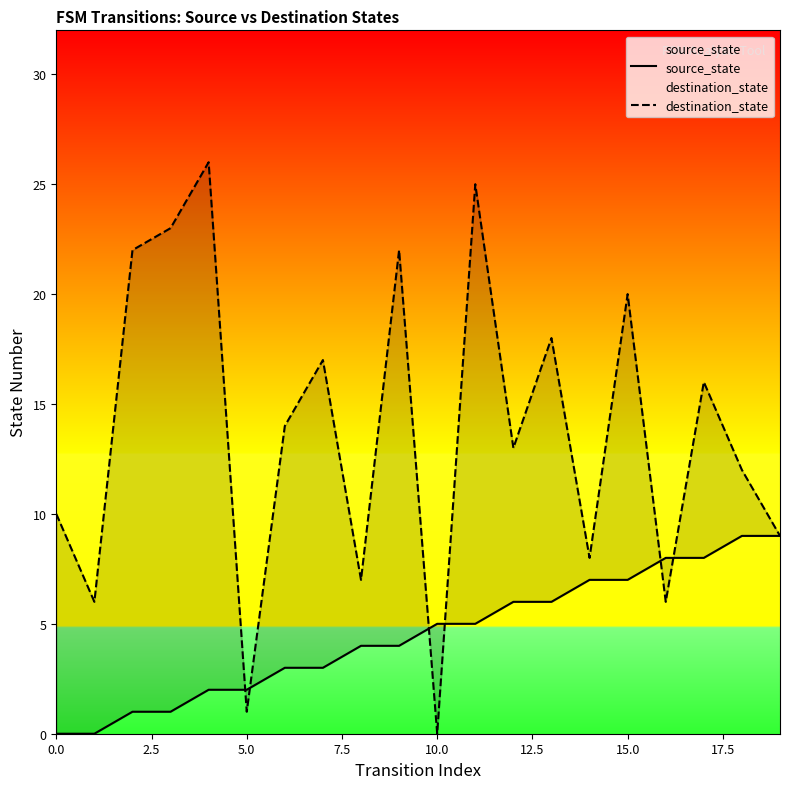

At 7.5, list the series in order from largest to smallest.

destination_state, source_state